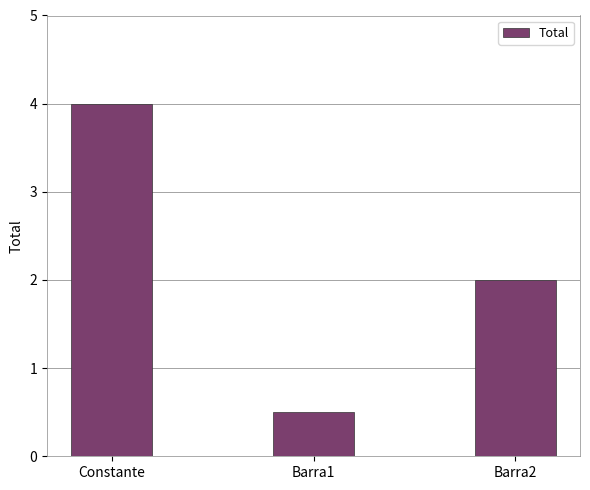

Is it true that the value at Constante is 5.6?

False